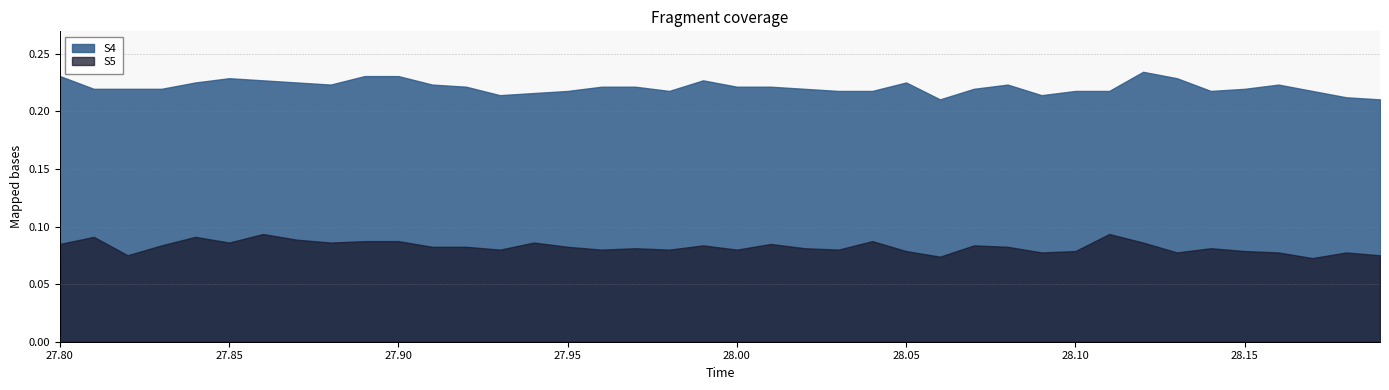

Reading left to right, transcribe all the data shown in this chart.

S4: 27.8=0.2	27.810000000000002=0.2	27.82=0.2	27.830000000000002=0.2	27.84=0.2	27.85=0.2	27.86=0.2	27.87=0.2	27.88=0.2	27.89=0.2	27.900000000000002=0.2	27.91=0.2	27.92=0.2	27.93=0.2	27.94=0.2	27.95=0.2	27.96=0.2	27.97=0.2	27.98=0.2	27.990000000000002=0.2	28.0=0.2	28.01=0.2	28.02=0.2	28.03=0.2	28.04=0.2	28.05=0.2	28.060000000000002=0.2	28.07=0.2	28.080000000000002=0.2	28.09=0.2	28.1=0.2	28.11=0.2	28.12=0.2	28.13=0.2	28.14=0.2	28.150000000000002=0.2	28.16=0.2	28.17=0.2	28.18=0.2	28.19=0.2
S5: 27.8=0.1	27.810000000000002=0.1	27.82=0.1	27.830000000000002=0.1	27.84=0.1	27.85=0.1	27.86=0.1	27.87=0.1	27.88=0.1	27.89=0.1	27.900000000000002=0.1	27.91=0.1	27.92=0.1	27.93=0.1	27.94=0.1	27.95=0.1	27.96=0.1	27.97=0.1	27.98=0.1	27.990000000000002=0.1	28.0=0.1	28.01=0.1	28.02=0.1	28.03=0.1	28.04=0.1	28.05=0.1	28.060000000000002=0.1	28.07=0.1	28.080000000000002=0.1	28.09=0.1	28.1=0.1	28.11=0.1	28.12=0.1	28.13=0.1	28.14=0.1	28.150000000000002=0.1	28.16=0.1	28.17=0.1	28.18=0.1	28.19=0.1